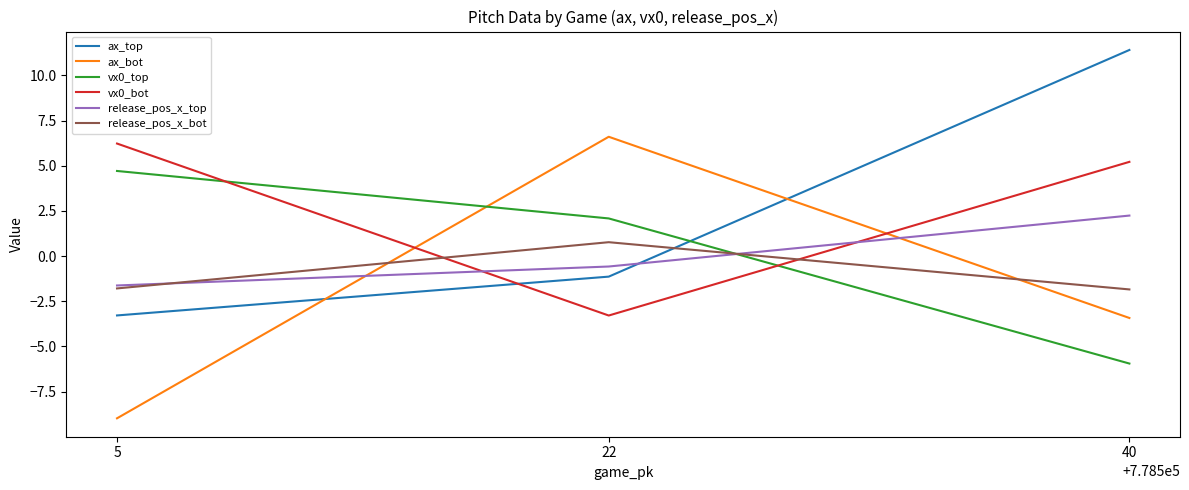

What is the value of the ax_top point at the 2nd from the left?

-1.1